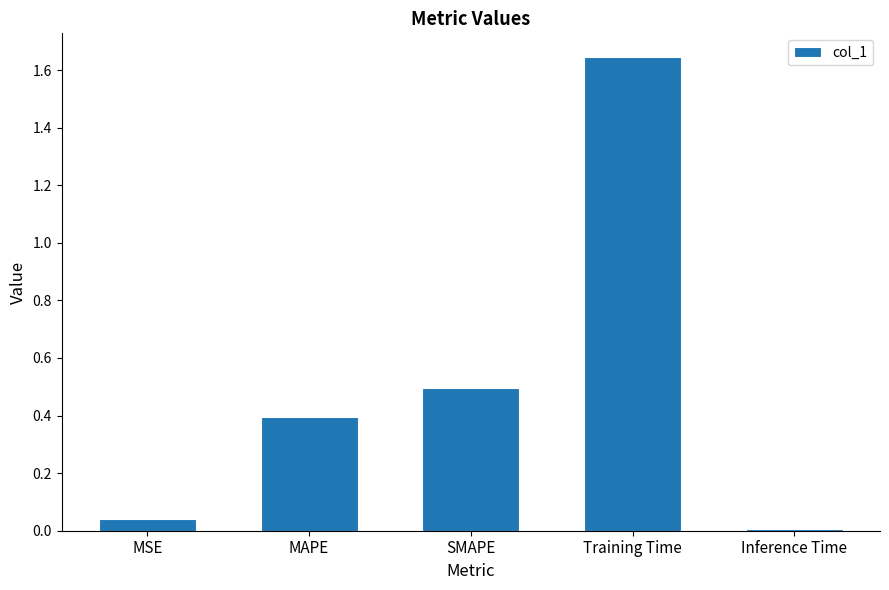

At which category does the chart reach its peak across all series?

Training Time